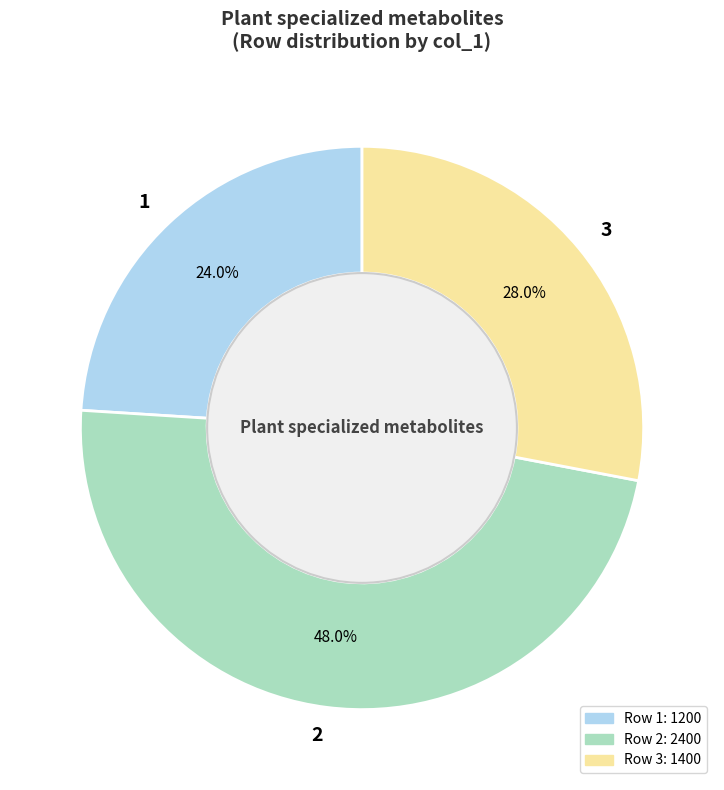

Combined, what portion of the pie is 2 and 3?

76.0%